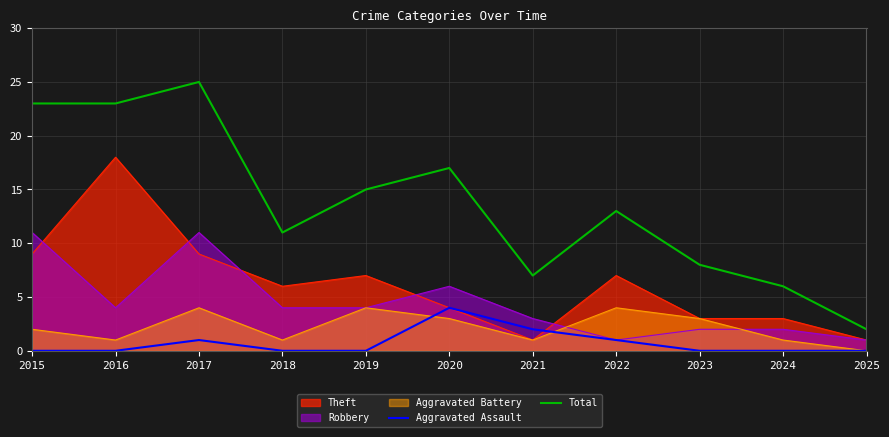

True or false: Aggravated Assault and Total intersect in this chart.

False